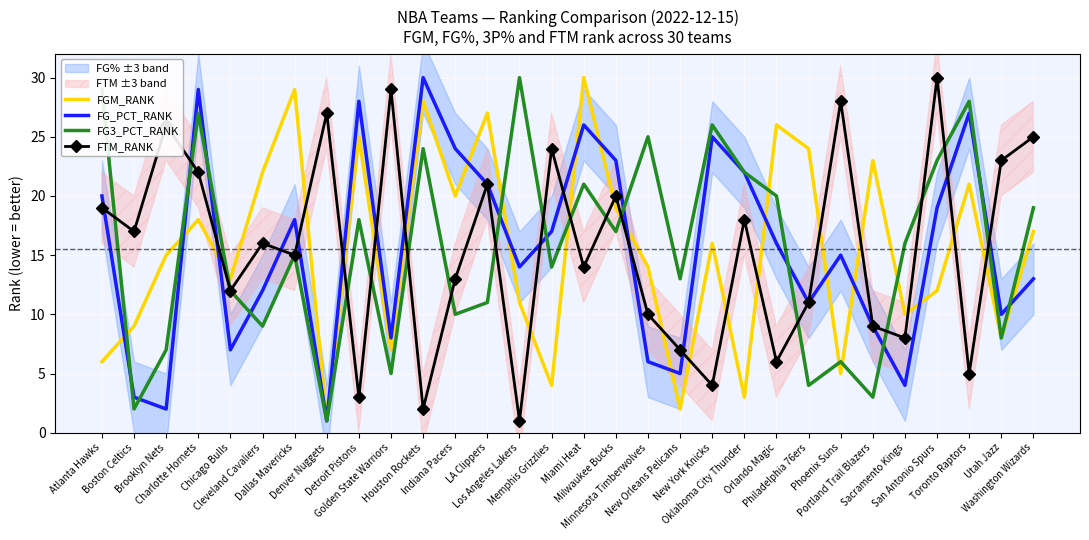

What is the value of the FG_PCT_RANK point at the 21st from the left?

22